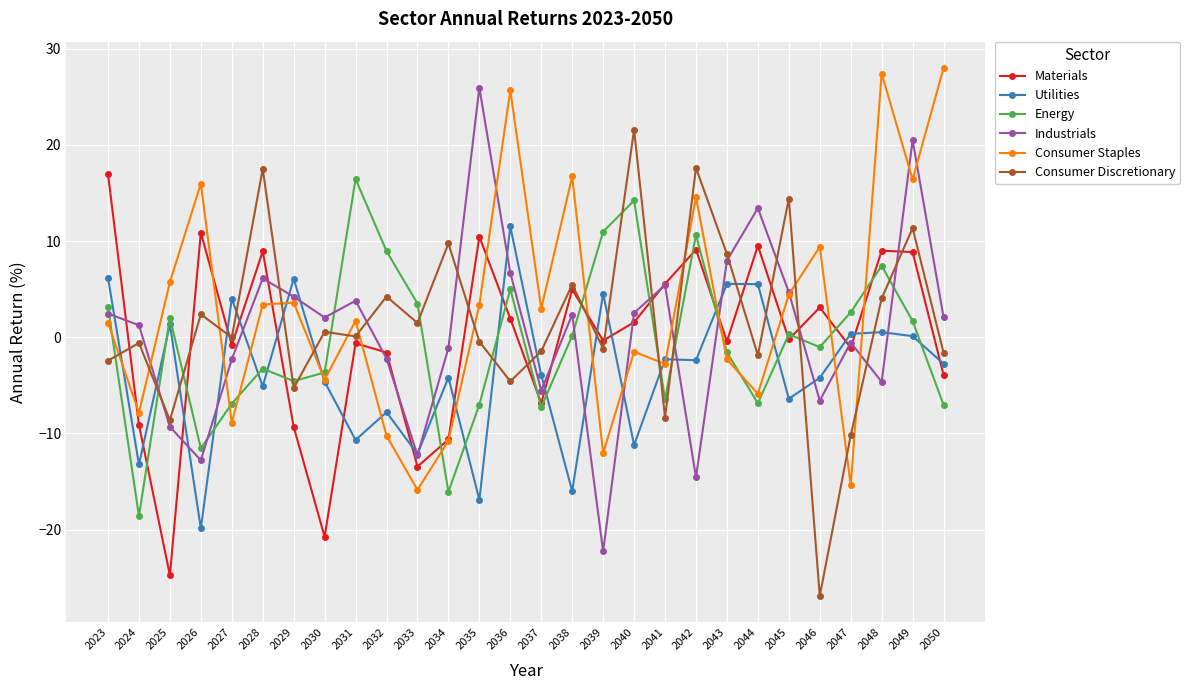

What is the average value of the Energy series?

-0.5